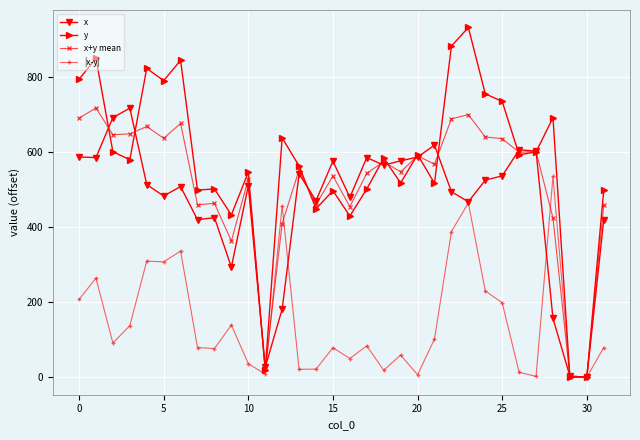

Which series has the largest total across all categories?

y